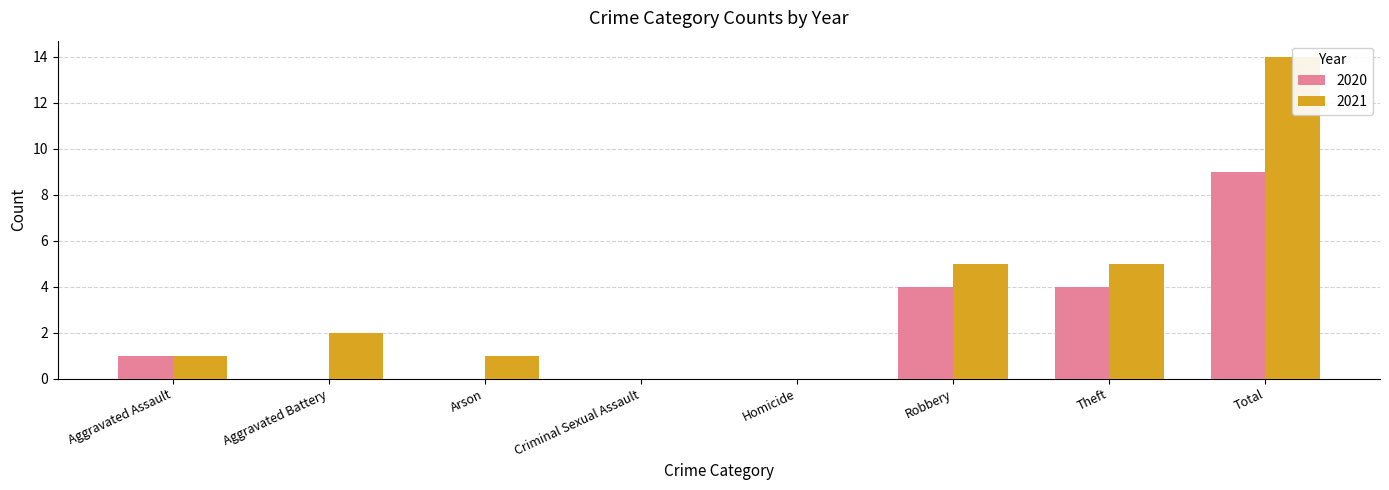

The value of 2021 at Homicide is 0. True or false?

True